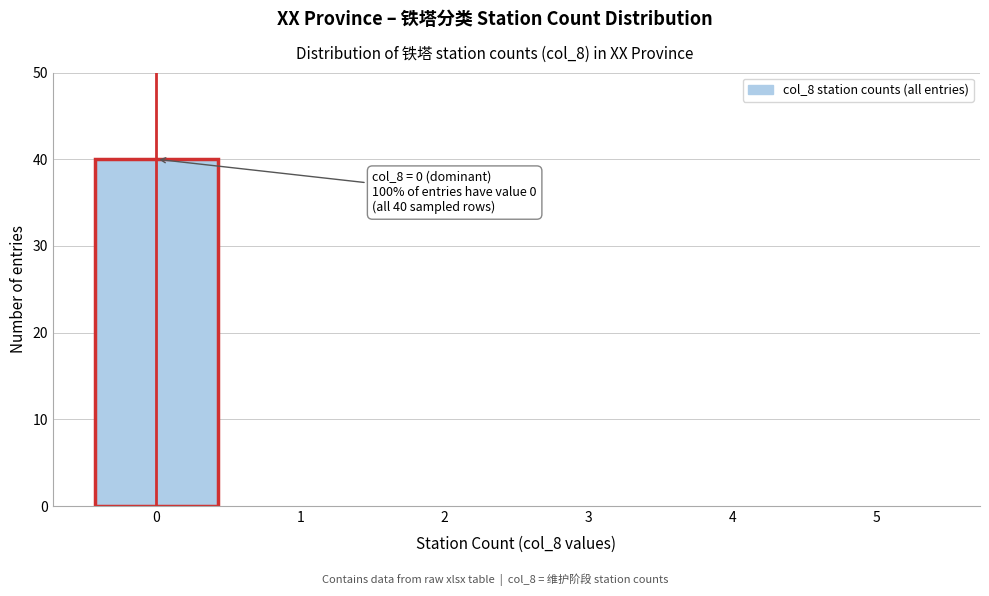

Over which range of the x-axis is the bar tallest?

-0.5 to 0.5